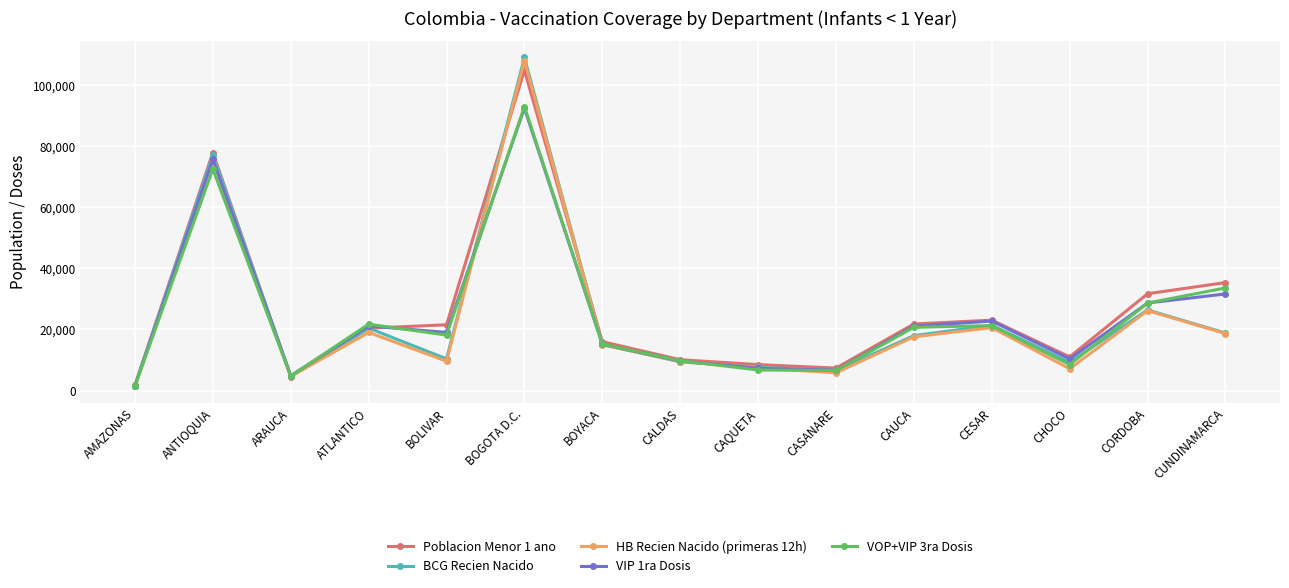

True or false: VOP+VIP 3ra Dosis has more than 0 points higher than both neighbors.

True